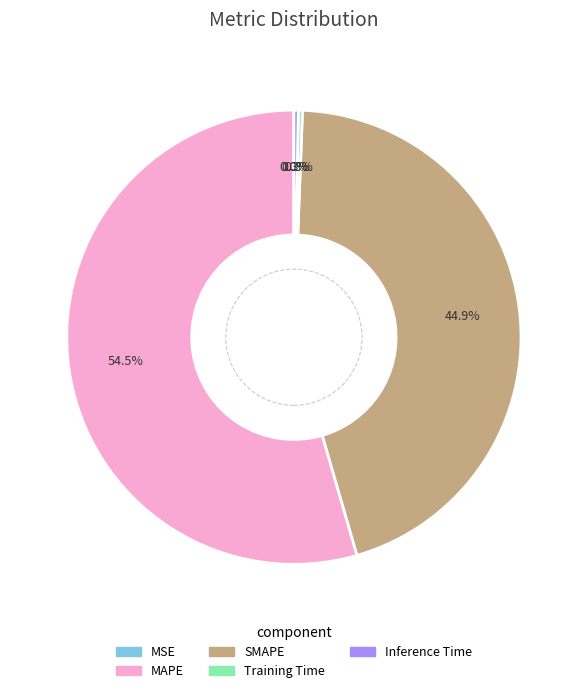

What portion of the pie excludes MAPE?

45.5%